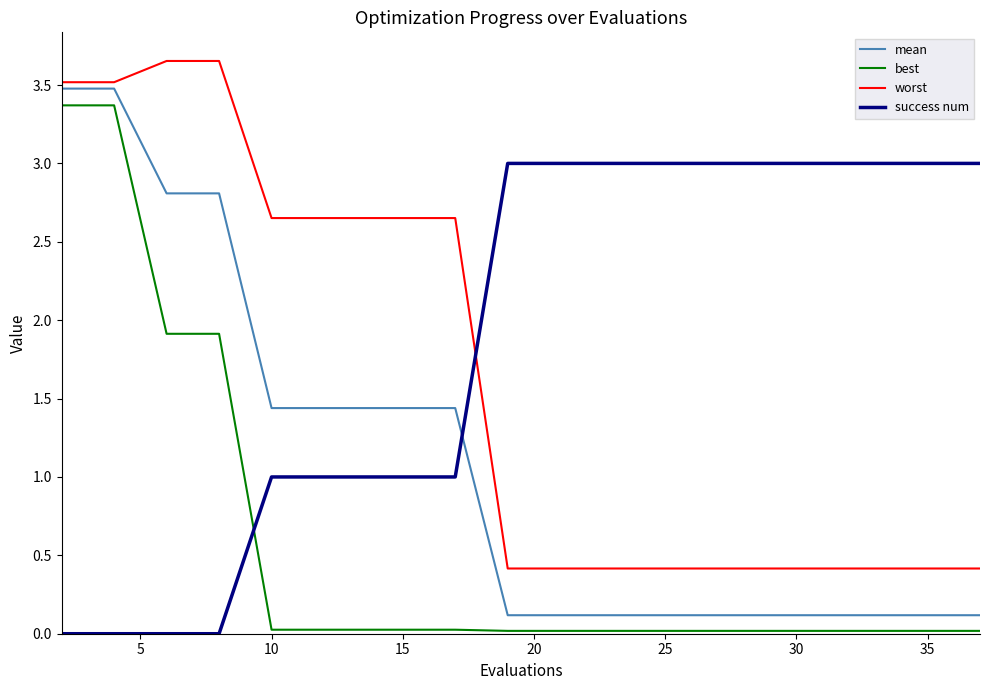

Which series has the largest total across all categories?

success num